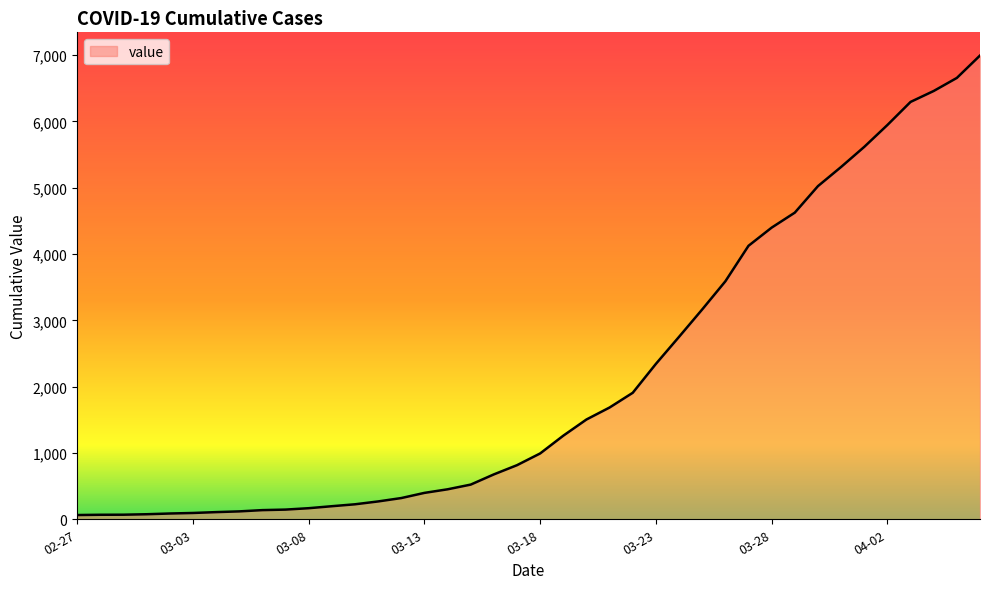

What is the difference between the maximum and minimum values?

6931